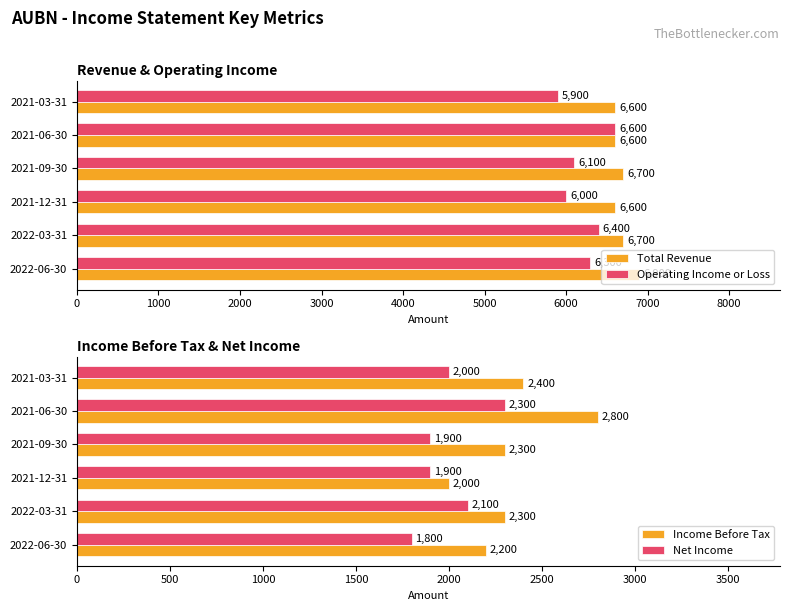

How many values in the Total Revenue series exceed 6700?

1